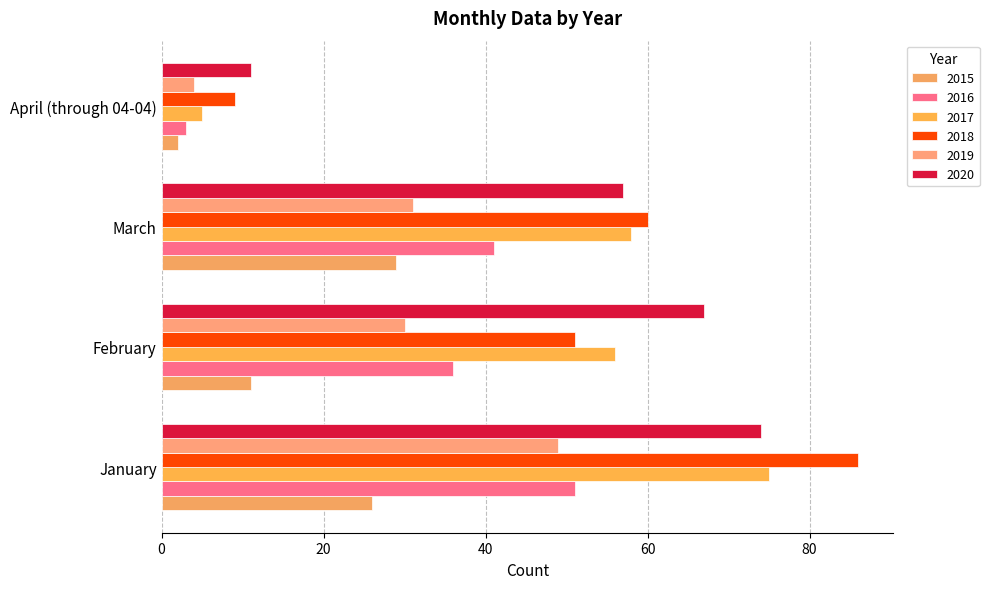

What is the approximate value of 2017 at January?

75